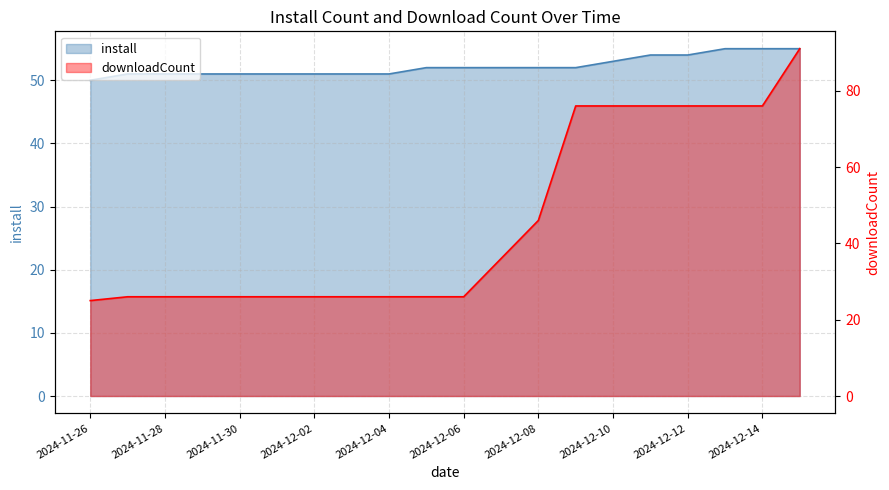

How many data points in downloadCount are above 26?

9